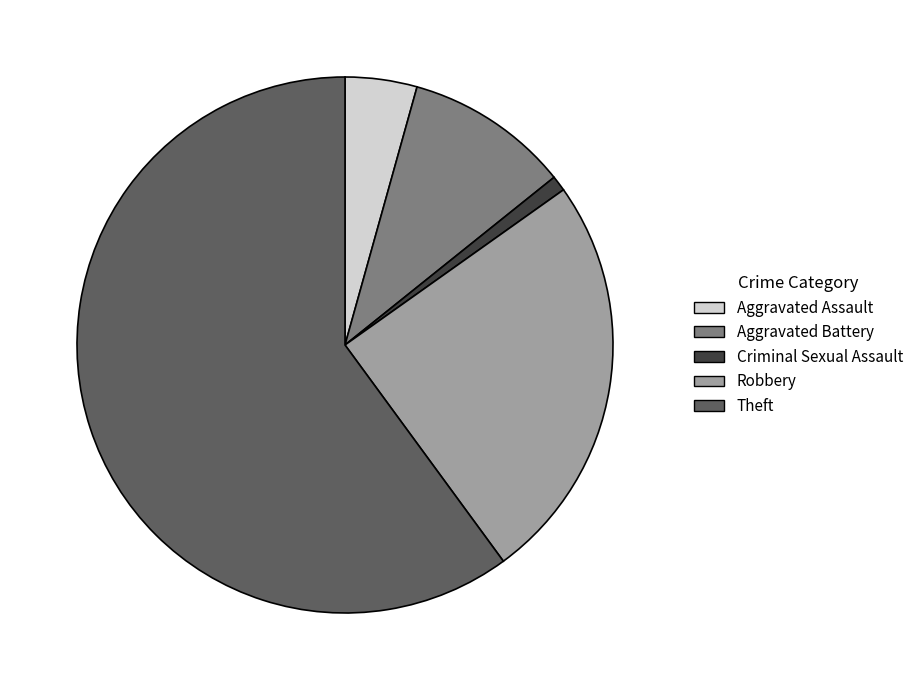

Is it true that Theft is 67% of the pie?

False